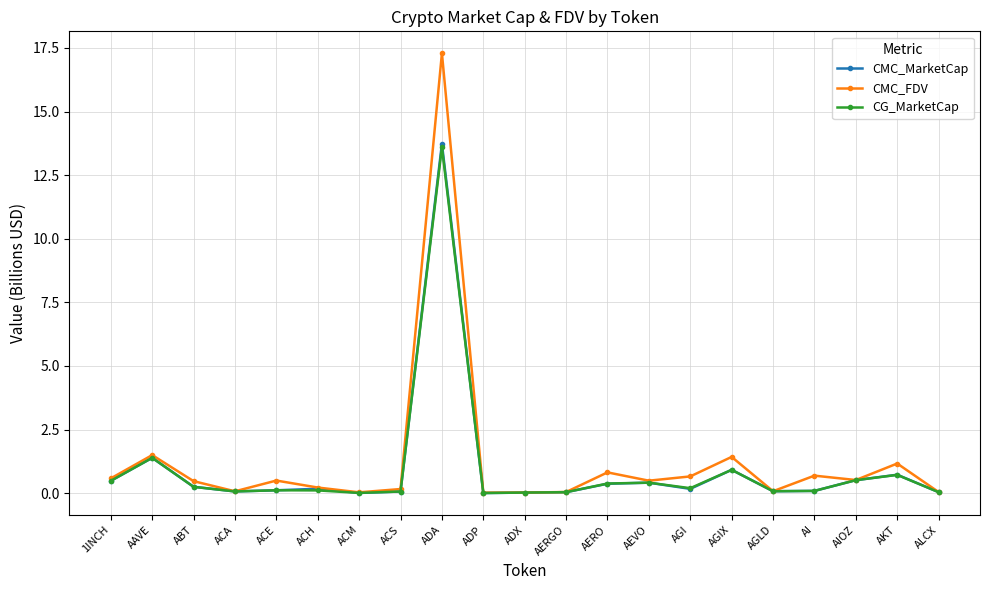

Between ADP and AGIX, which series saw the biggest shift?

CMC_FDV